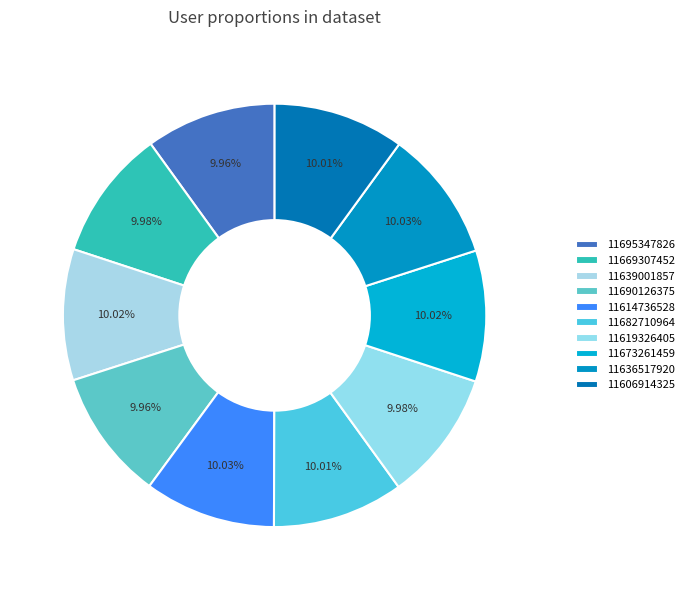

Count the number of slices in the pie.

10